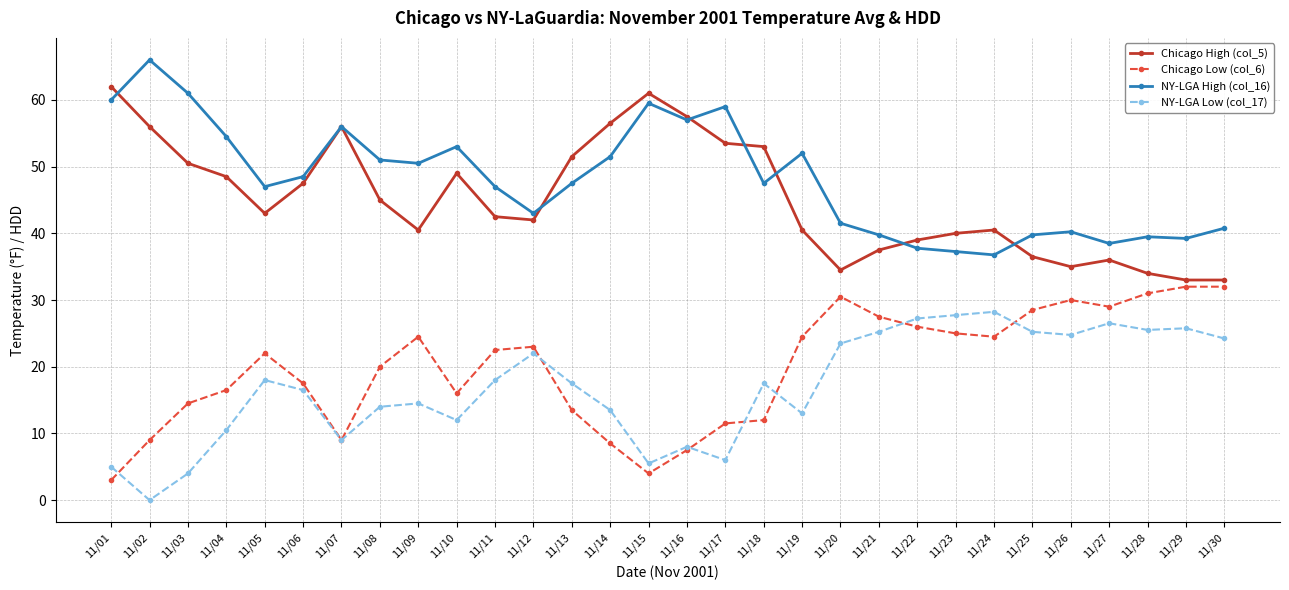

What is the spread (max minus min) of values at 11/07?

47.0